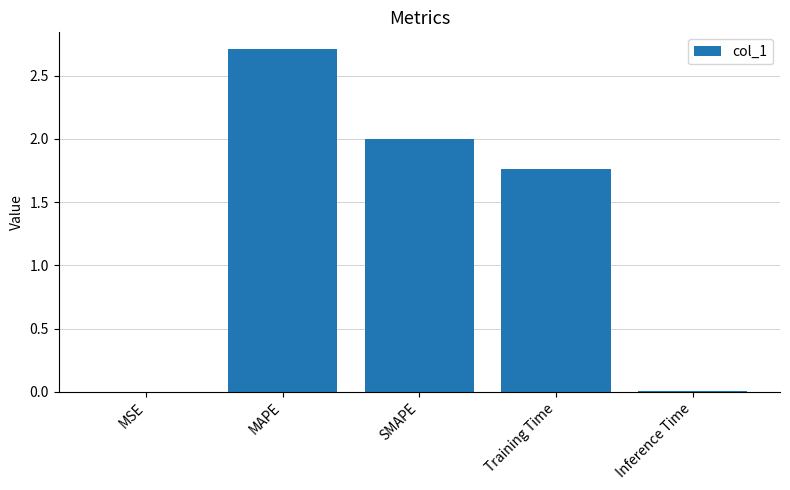

Which has a higher value, SMAPE or Inference Time?

SMAPE